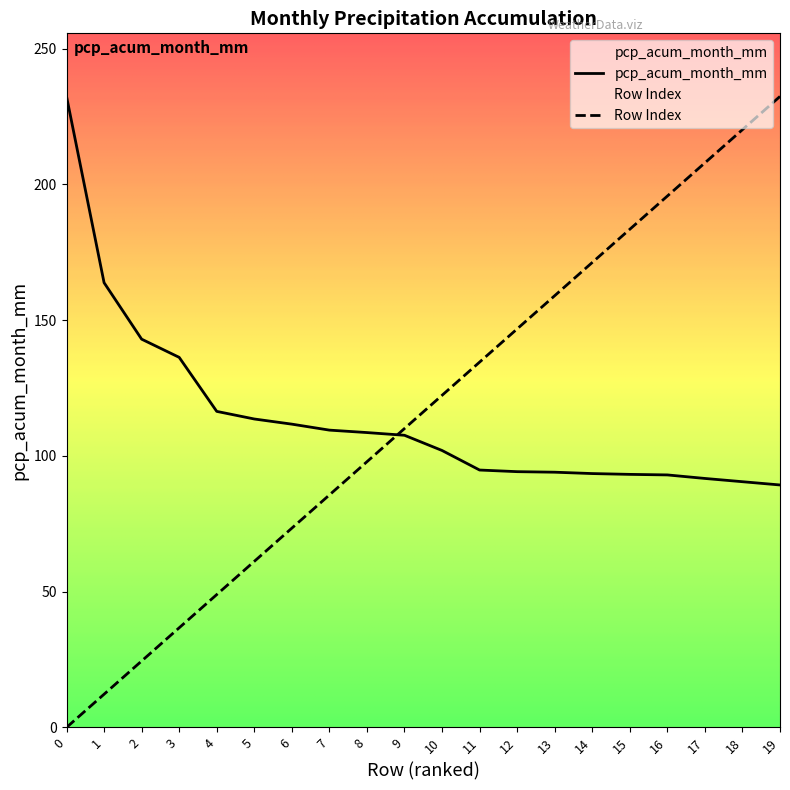

Is this an area chart (filled region under the line)?

No